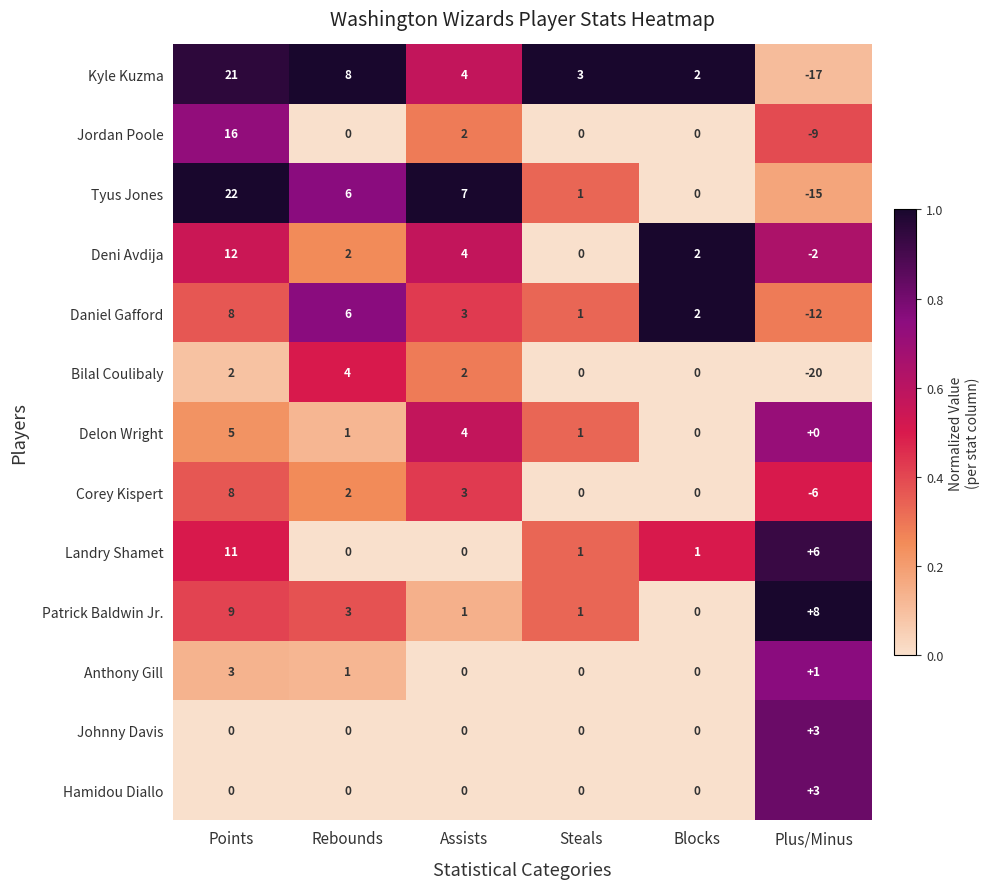

The value of Landry Shamet at Steals is 0. True or false?

False